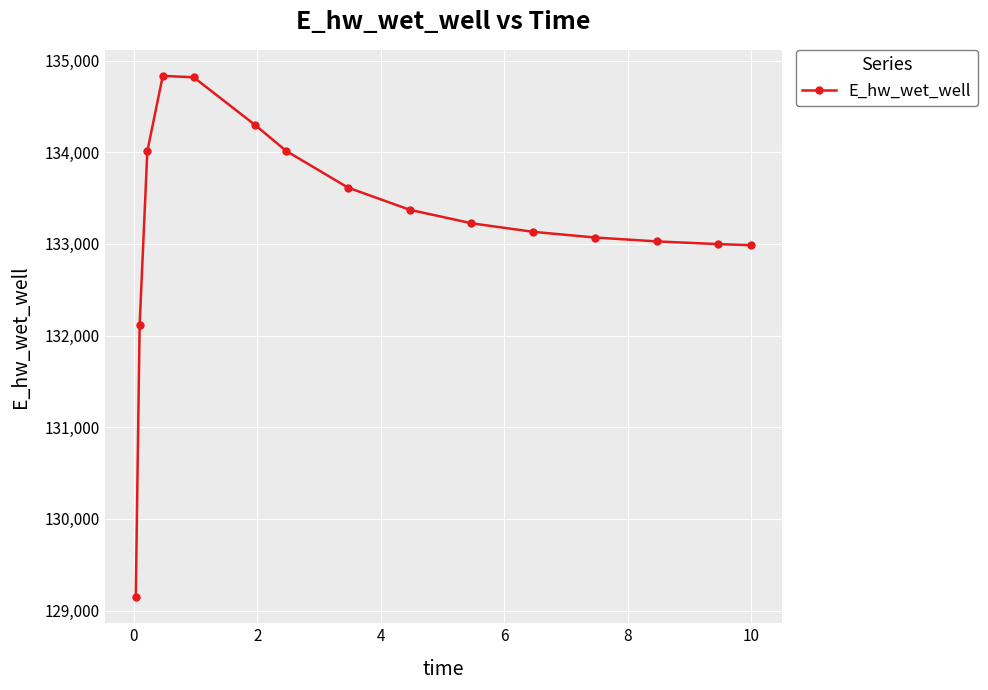

What is the value of the 10th point from the left?

133224.5